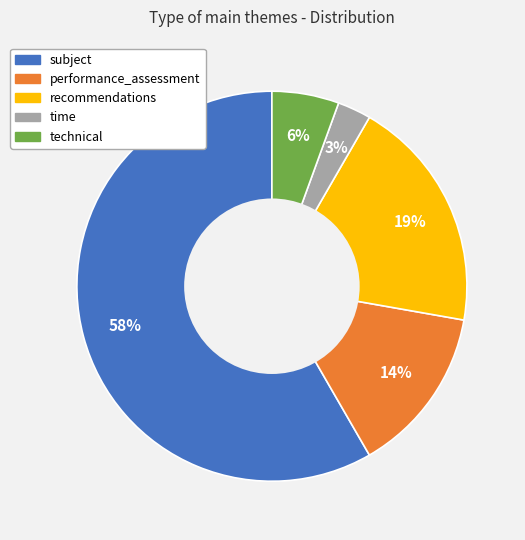

Do recommendations and technical together represent more than half of the pie?

No